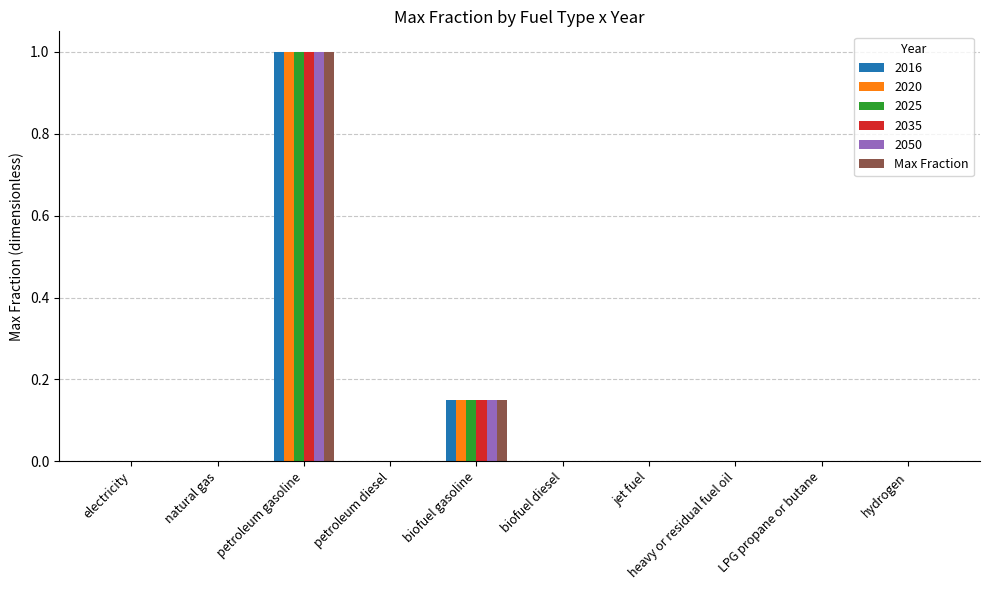

True or false: 2020 has a value of 1.0 at petroleum gasoline.

True